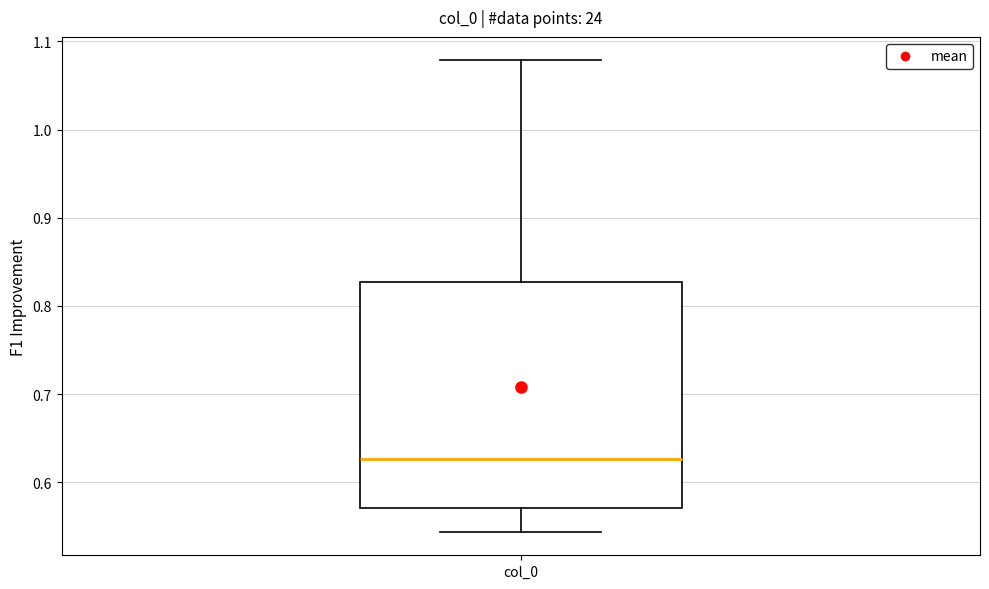

Where is the upper edge of the box for col_0 on the y-axis? The values are not printed on the chart, so give them approximately, as read against the axis.

0.83